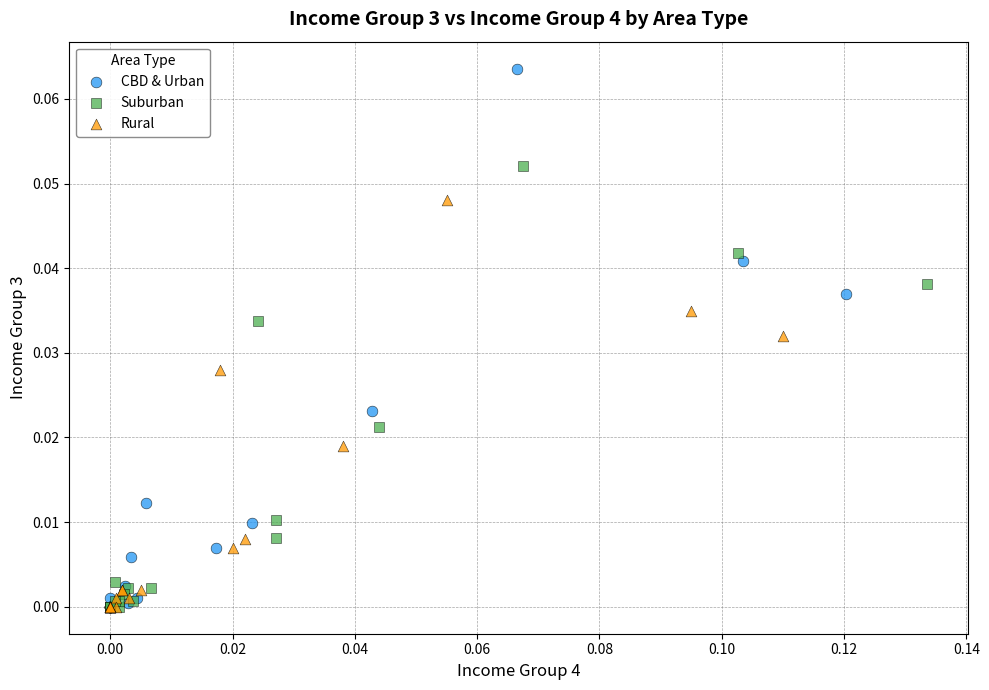

Which series has the widest spread of Y values?

CBD & Urban